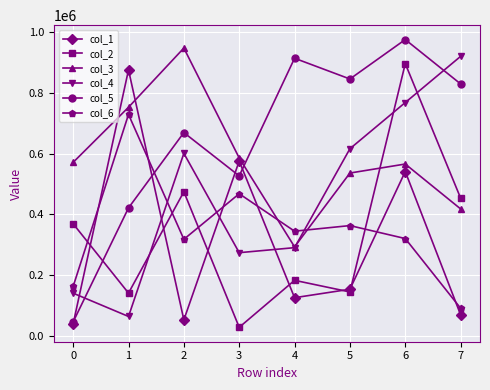

What is the total value across all series at 6?

4067446